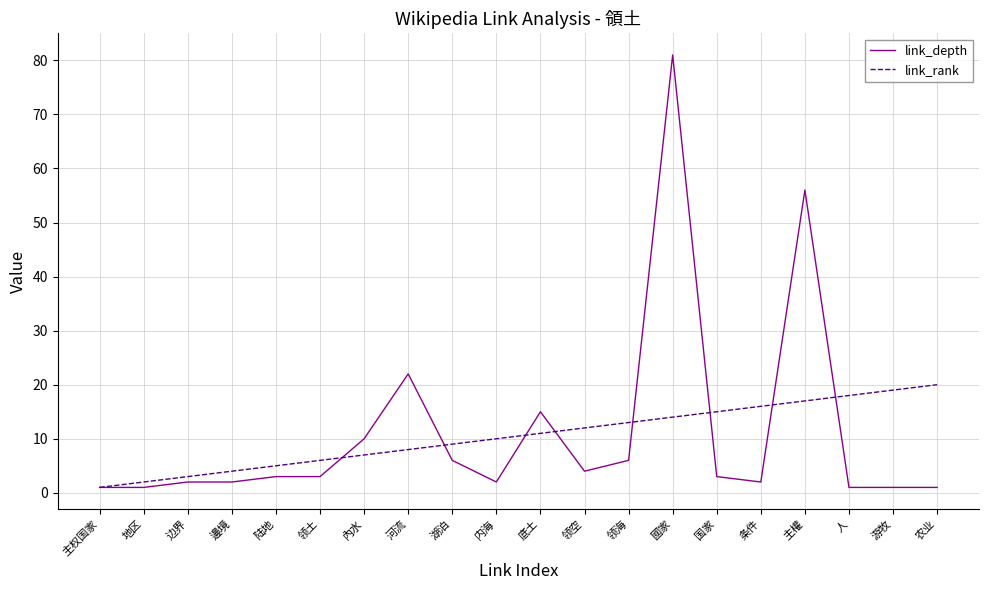

What is the maximum value for link_depth?

81